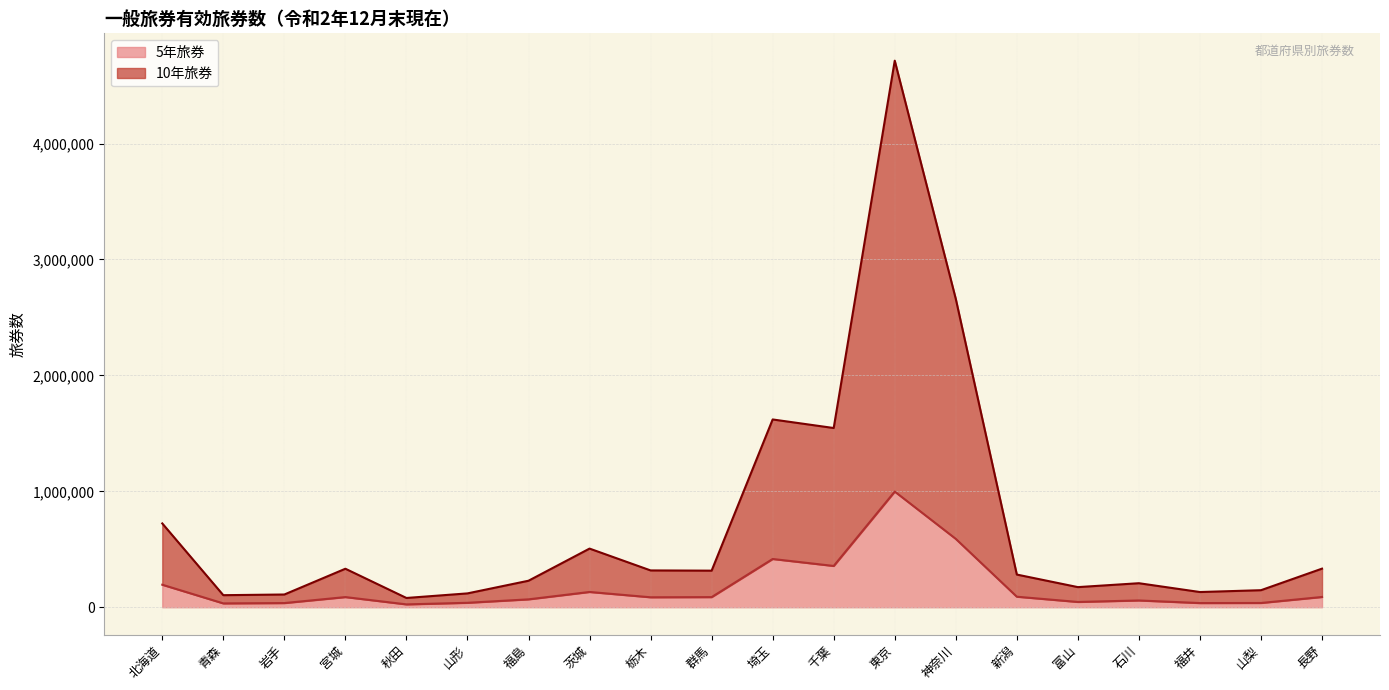

Does the chart display data point markers on the line(s)?

No